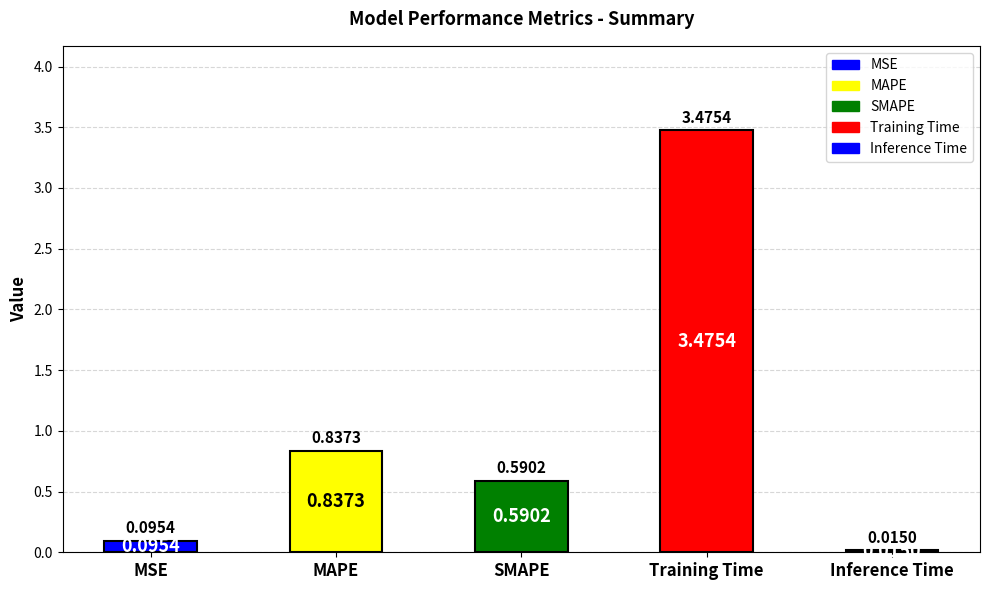

Does the chart contain any negative values?

No